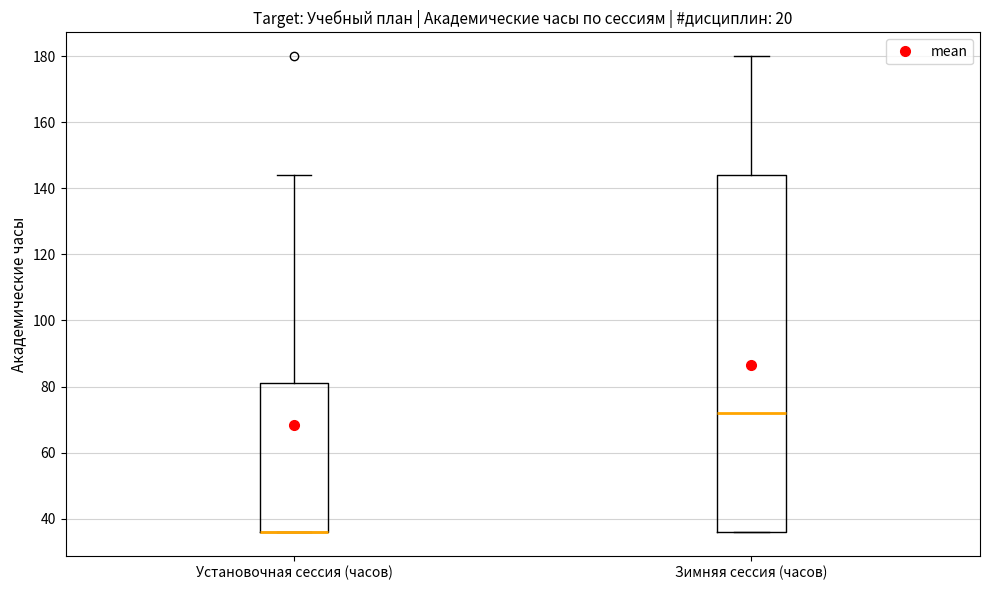

Reading left to right, read every box against the y-axis: the position of its median line, the range the box covers, and the ends of its whiskers. The values are not printed on the chart, so give them approximately, as read against the axis.

Установочная сессия (часов): median 36 (drawn on the box's lower edge), box 36 to 82, whiskers 36 to 144
Зимняя сессия (часов): median 72, box 36 to 144, whiskers 36 to 180